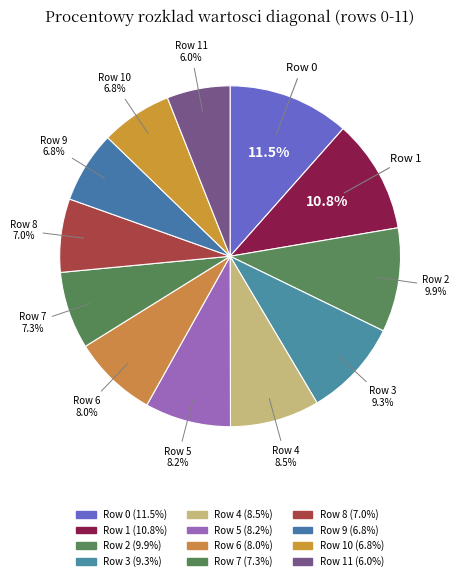

Is it true that Row 6 is 17% of the pie?

False